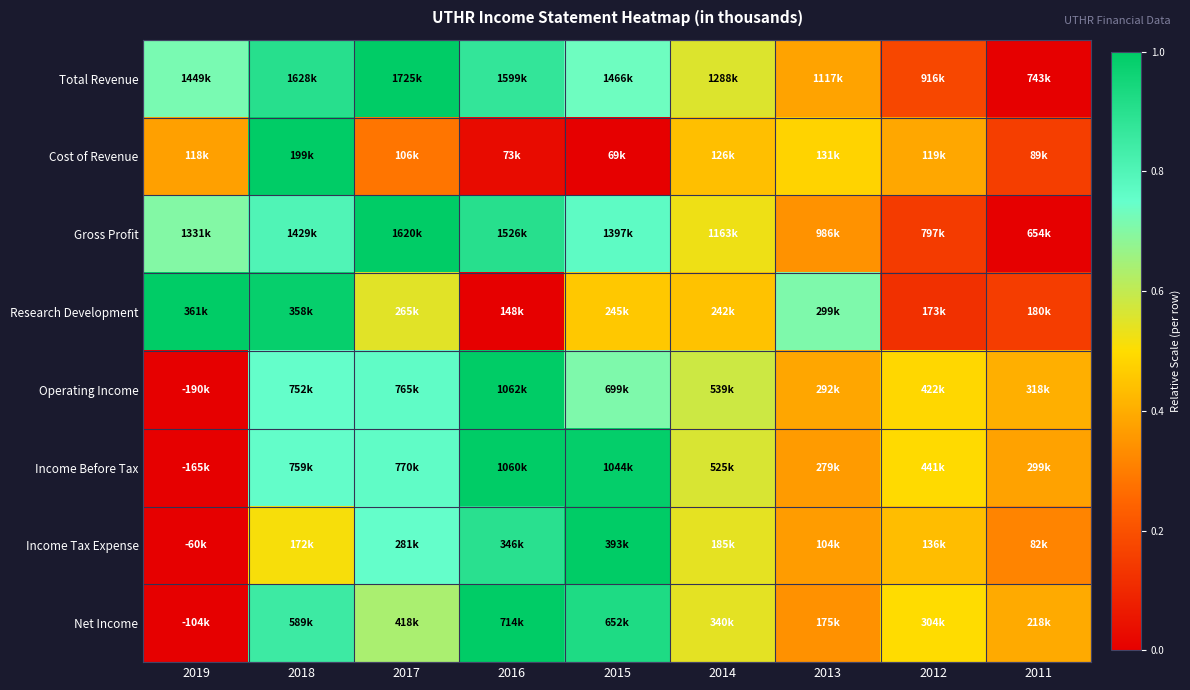

Which has a higher value, 2019 or 2014?

2019